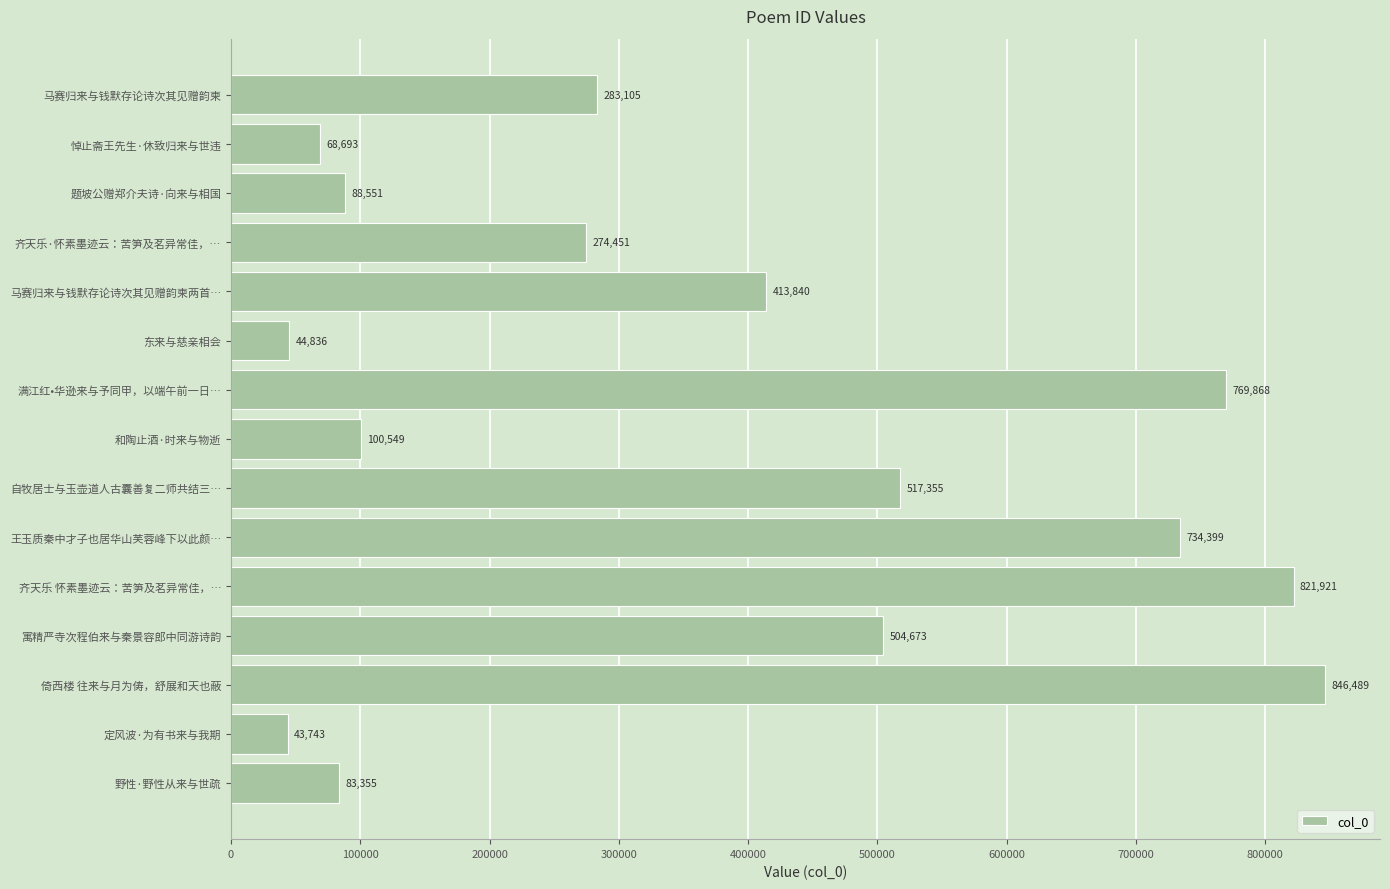

What position from the bottom is 齐天乐 怀素墨迹云：苦笋及茗异常佳，…?

5